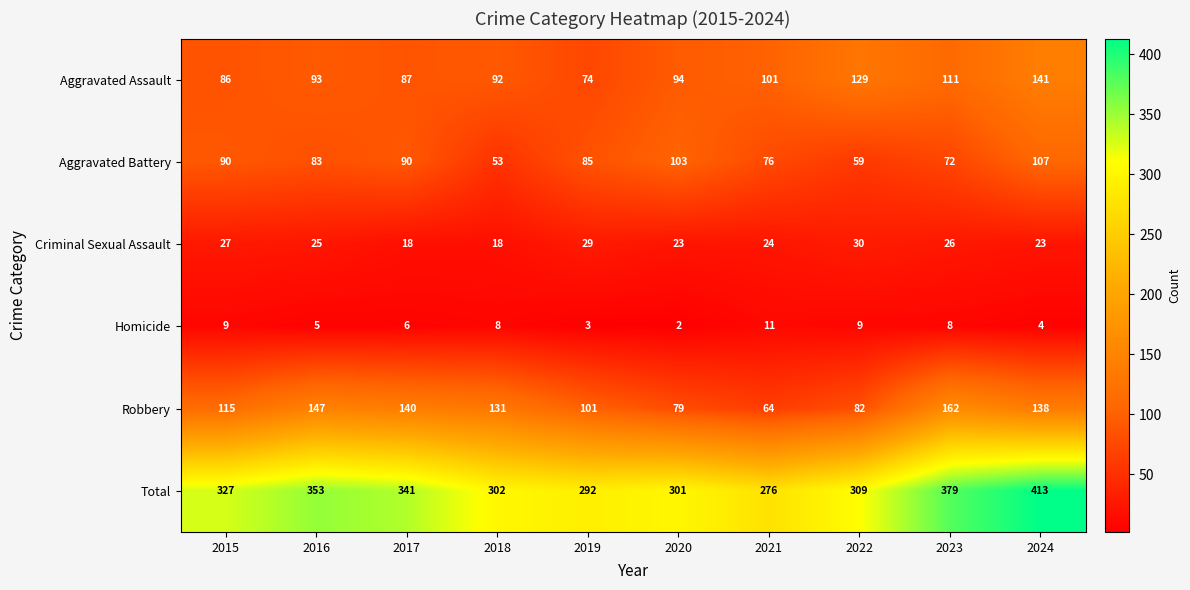

How many data points does each series have?

10